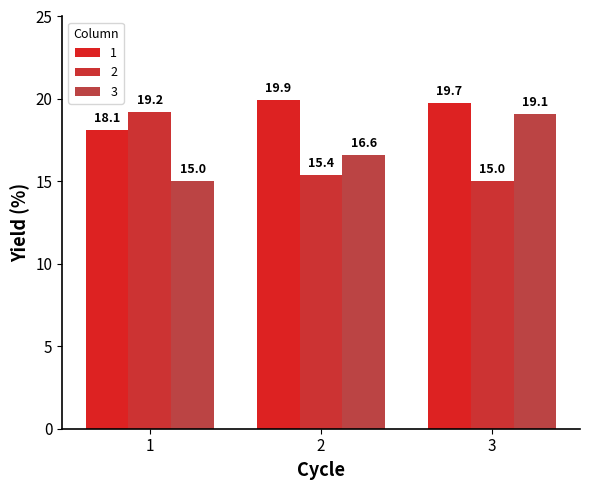

The 2 series shows 15.4 at 2. True or false?

True